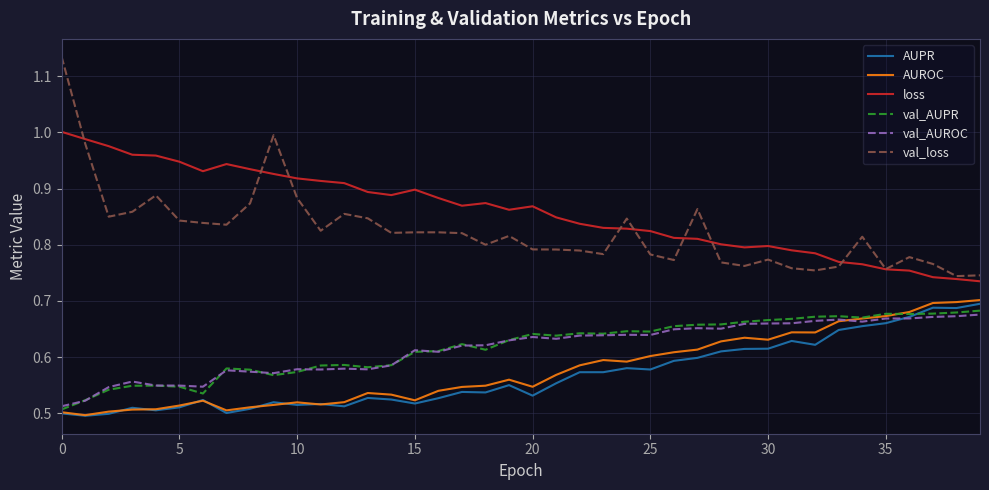

Which series has the largest total across all categories?

loss